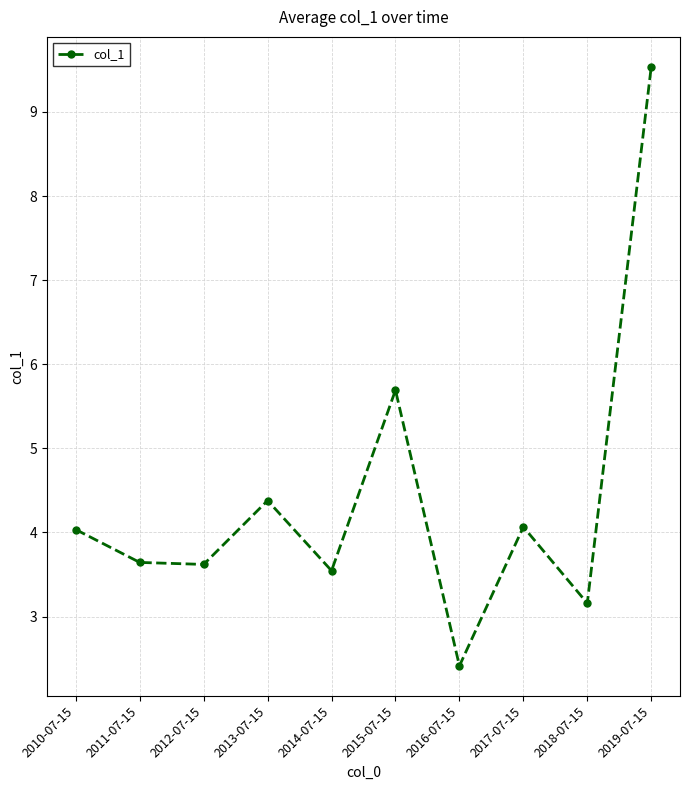

How many data points are above 4?

5